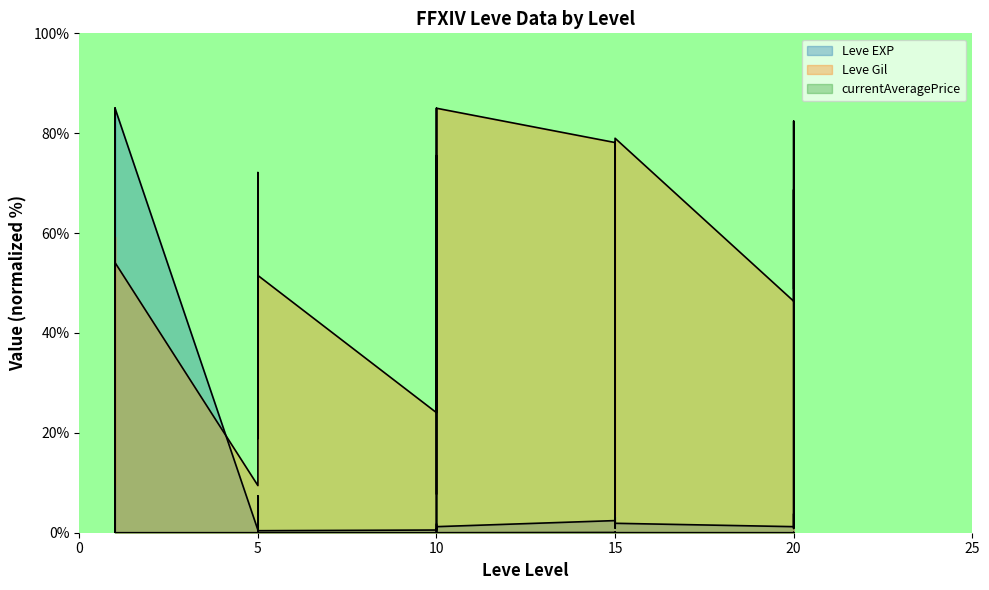

List the series in order of their peak value, lowest first.

Leve EXP, Leve Gil, currentAveragePrice